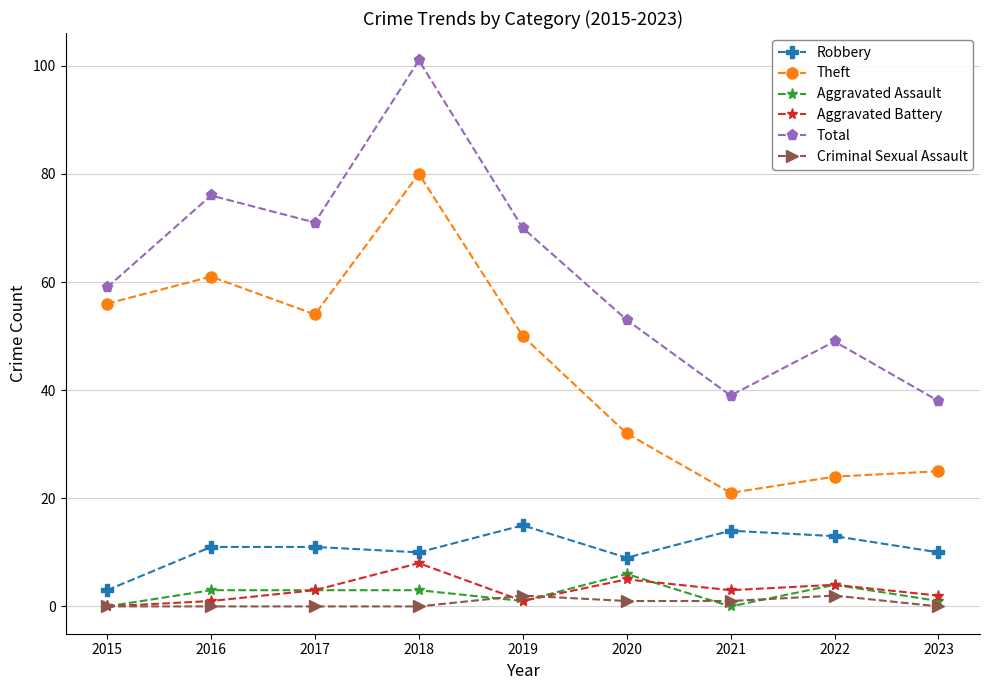

Is it true that Criminal Sexual Assault equals 0 at 2016?

True